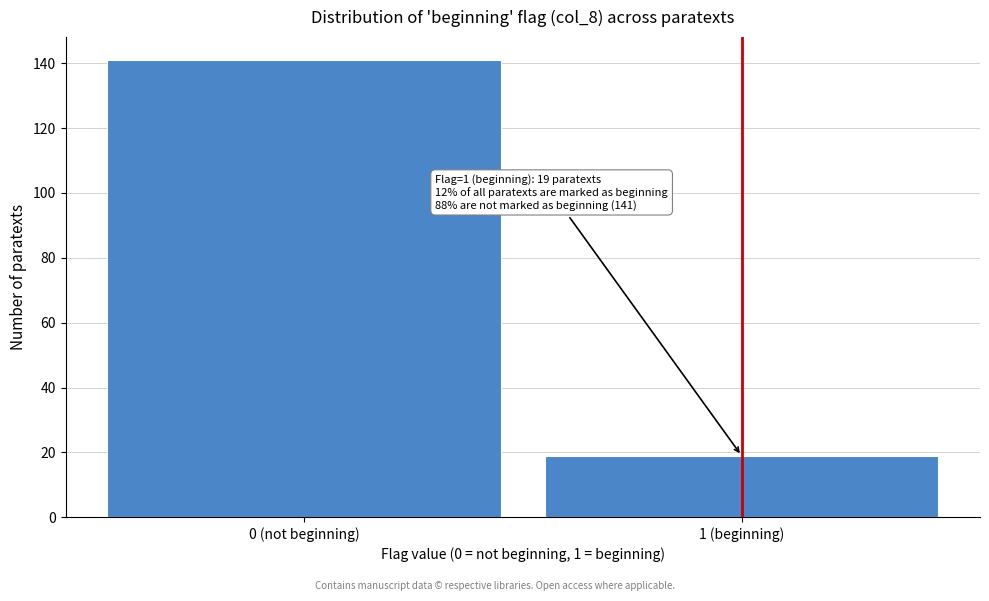

Reading left to right, extract all data points from this chart.

0 (not beginning)=141	1 (beginning)=19